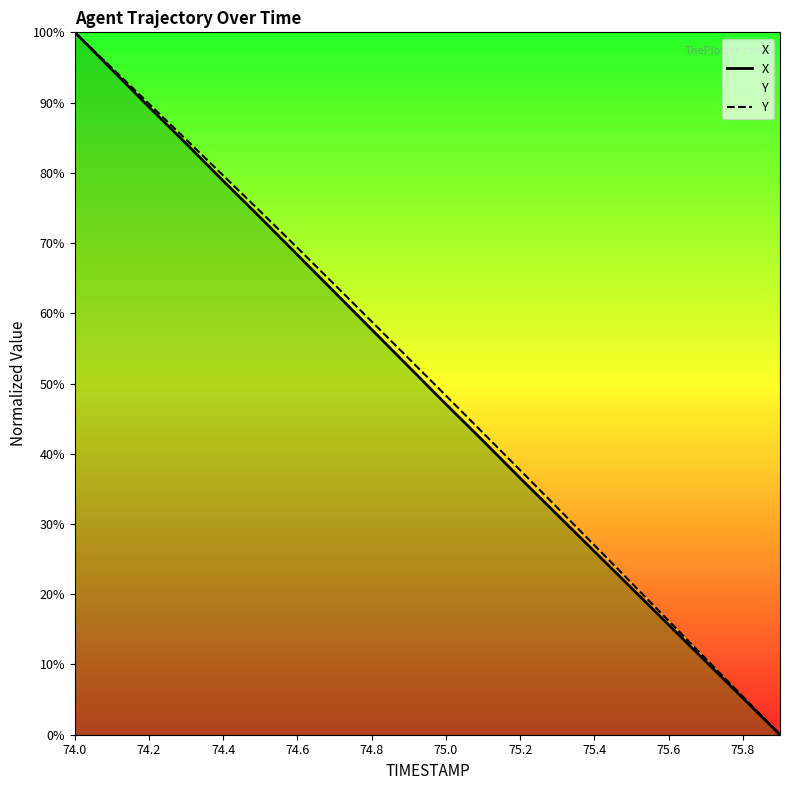

What is the maximum value for X?

1.0